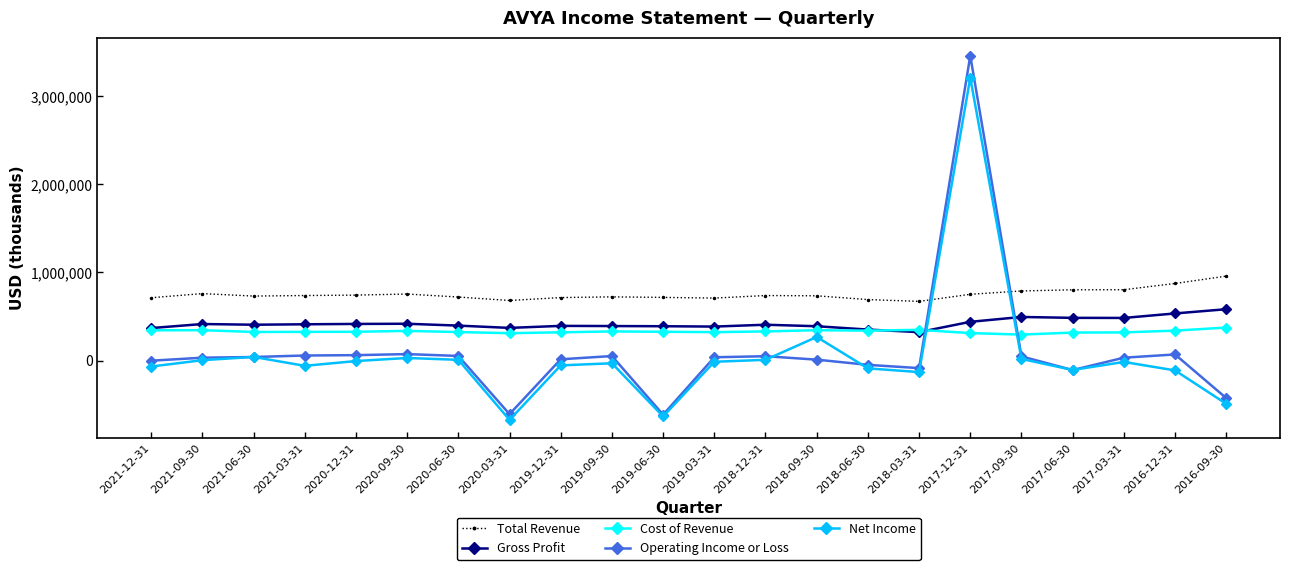

What is the smallest value displayed?

-672000